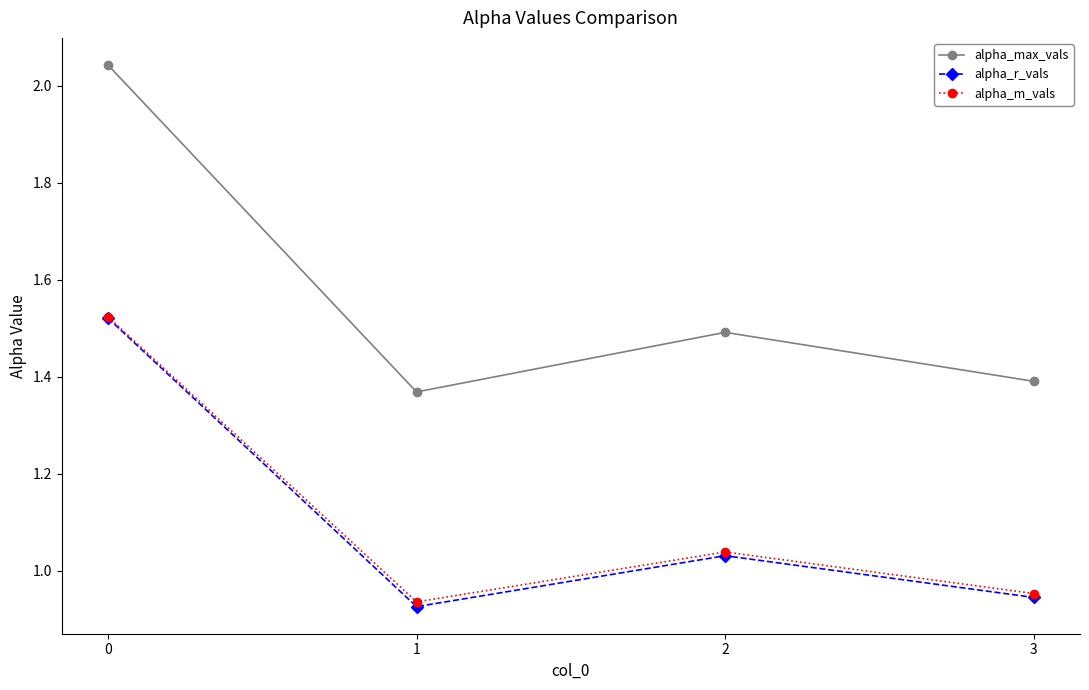

True or false: alpha_max_vals and alpha_r_vals intersect in this chart.

False